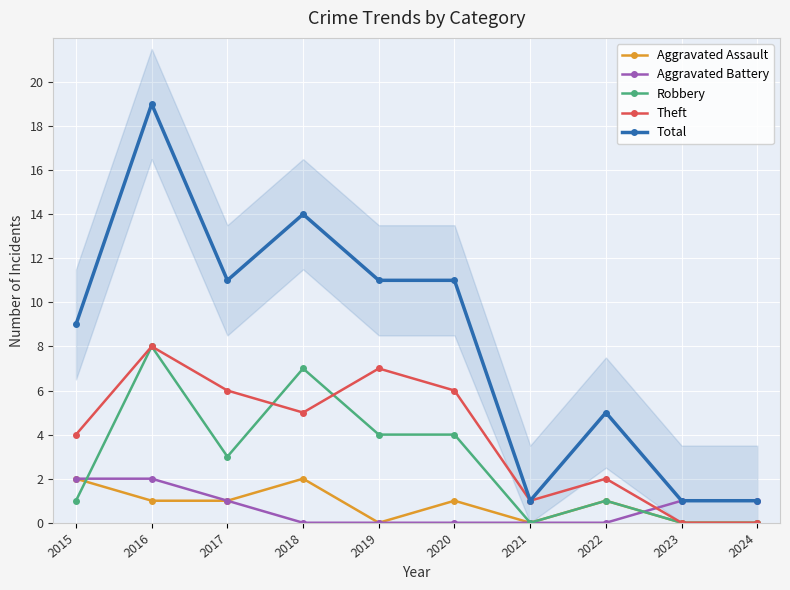

True or false: Aggravated Battery has more than 0 interior local peaks.

False